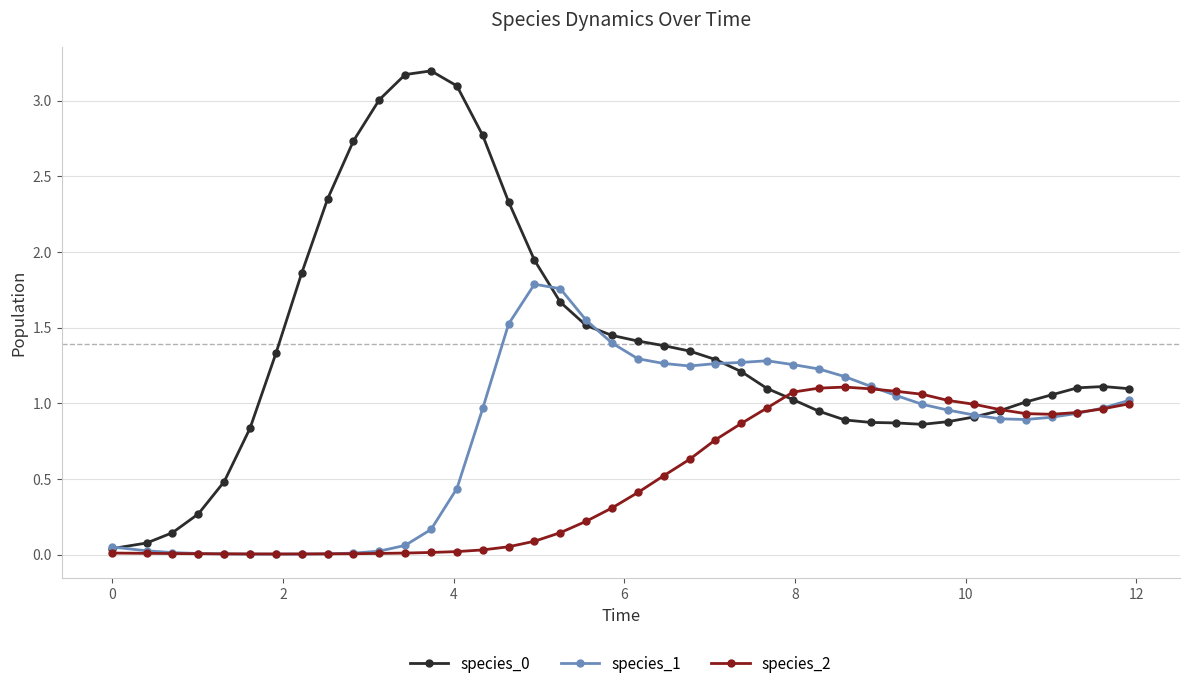

What is the value of the species_0 point at the 10th from the left?

2.7